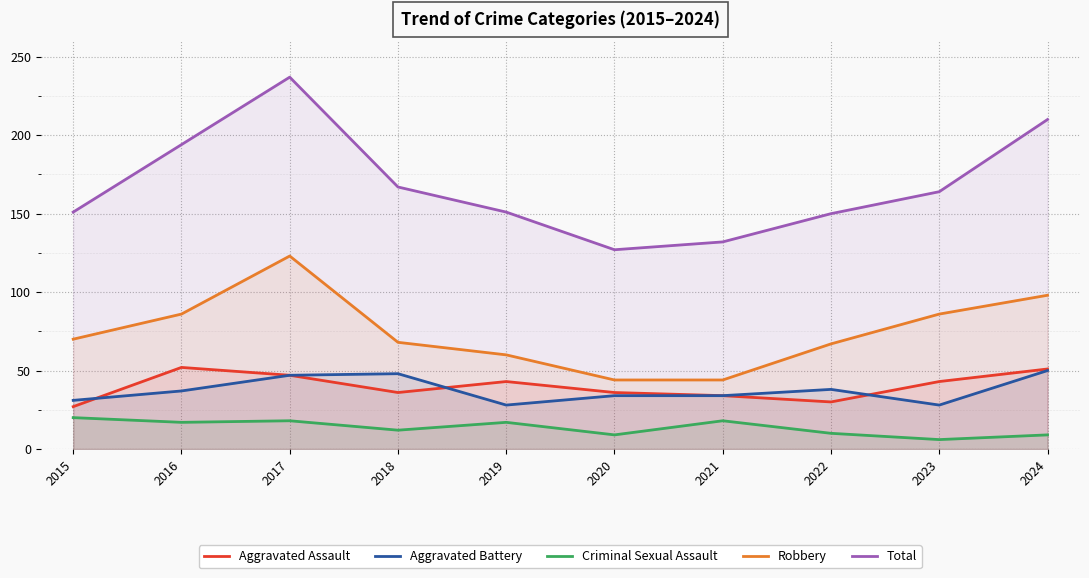

How many lines are shown in the chart?

5